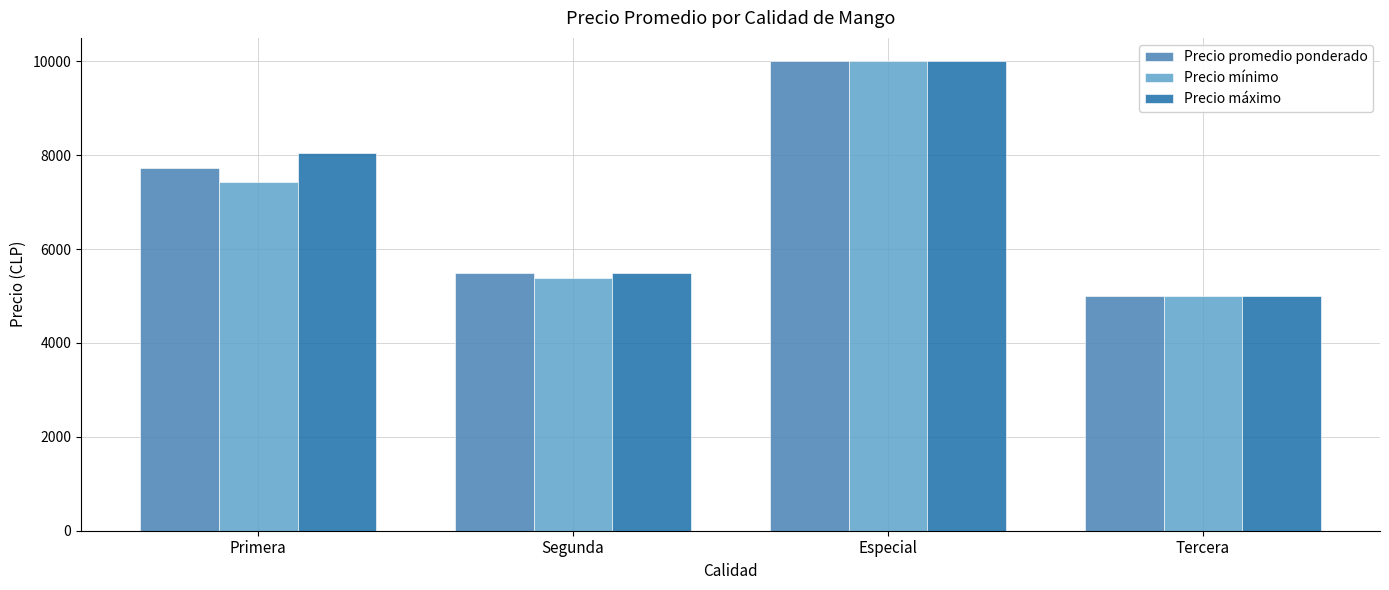

What is the label of the 4th bar from the left?

Tercera